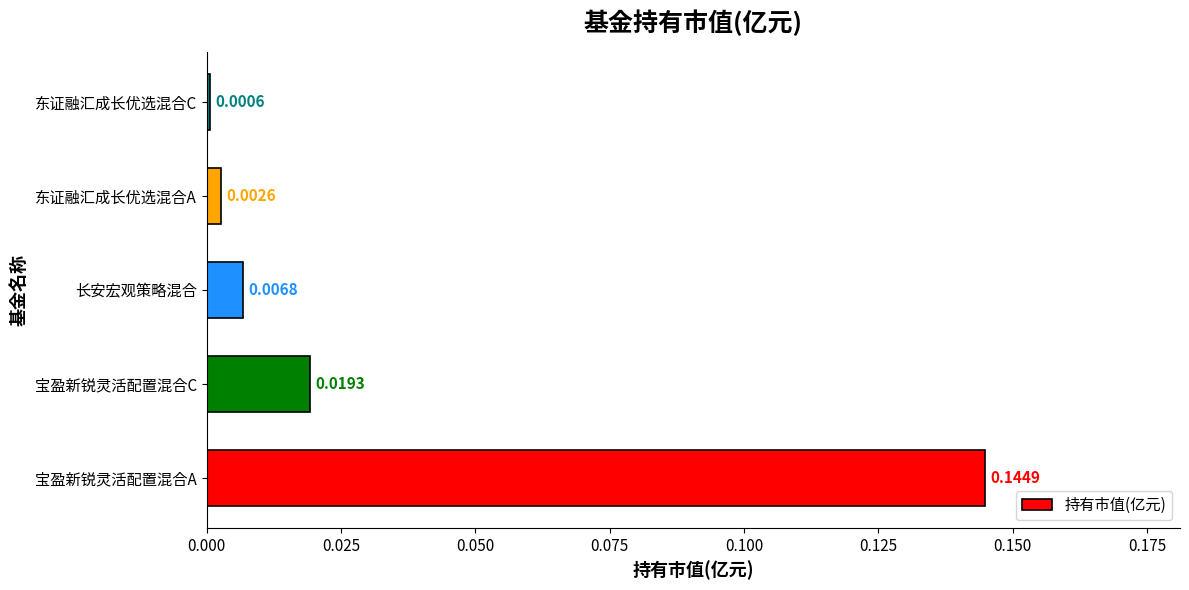

Rank the categories by value from lowest to highest.

东证融汇成长优选混合C, 东证融汇成长优选混合A, 长安宏观策略混合, 宝盈新锐灵活配置混合C, 宝盈新锐灵活配置混合A